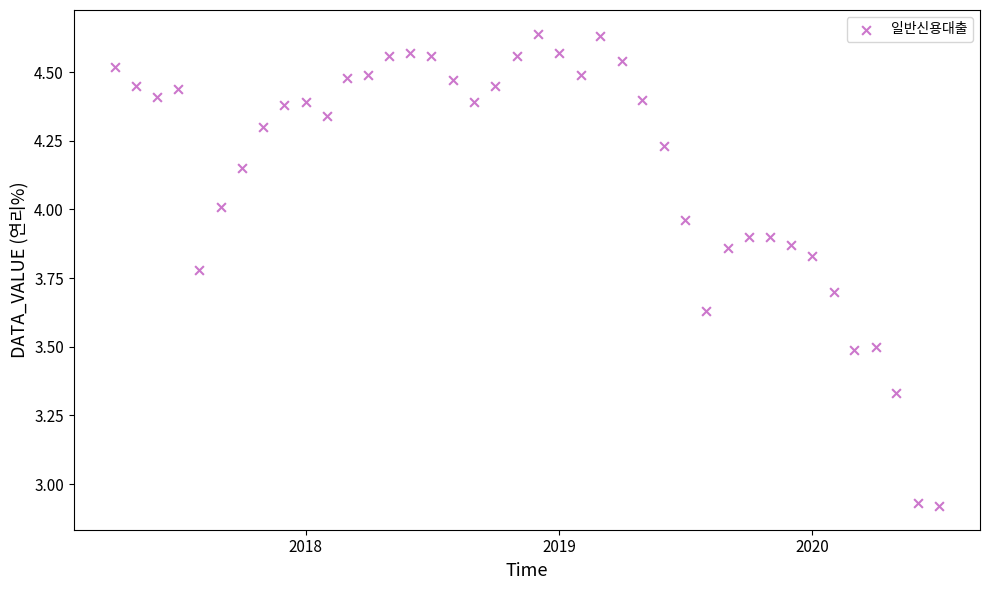

What is the range of X values (max minus min)?

1187.0